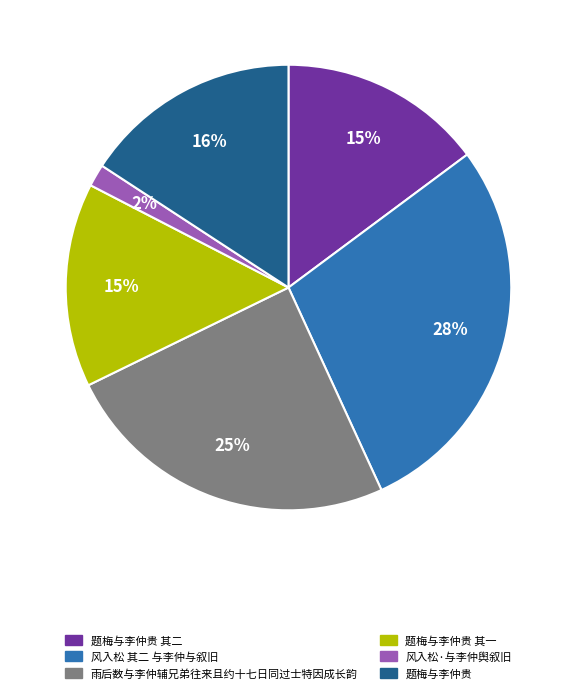

Combined, do 雨后数与李仲辅兄弟往来且约十七日同过士特因成长韵 and 题梅与李仲贵 account for over 50%?

No